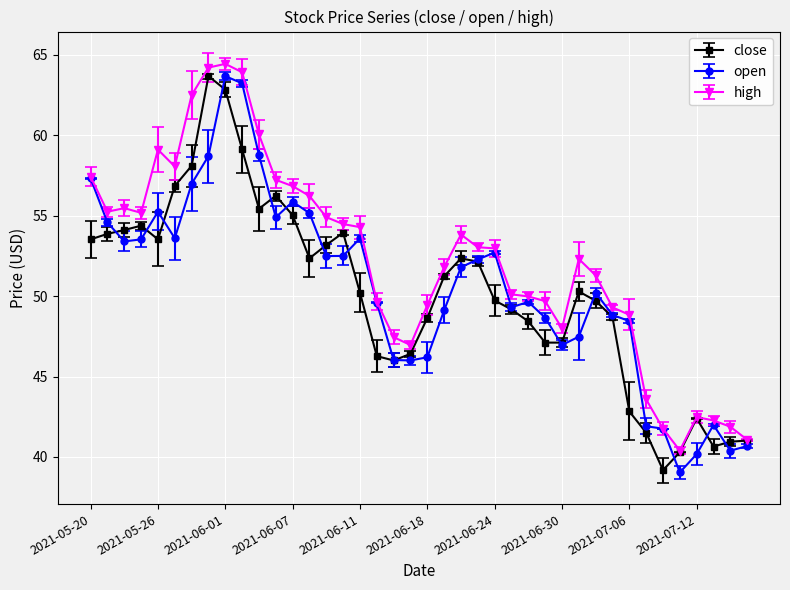

What is the average value of the high series?

52.2